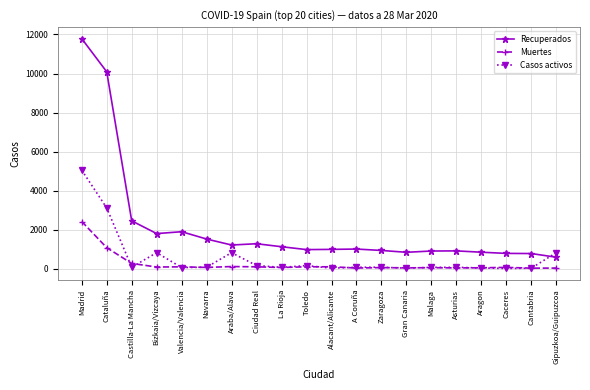

Is it true that Recuperados equals 777 at Caceres?

True